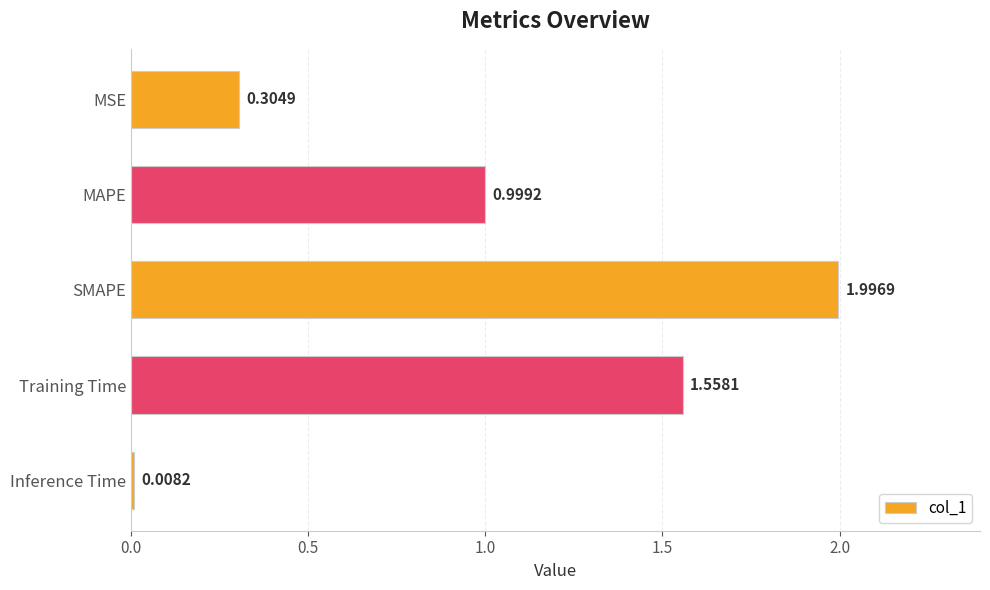

Which has a higher value, MSE or Training Time?

Training Time